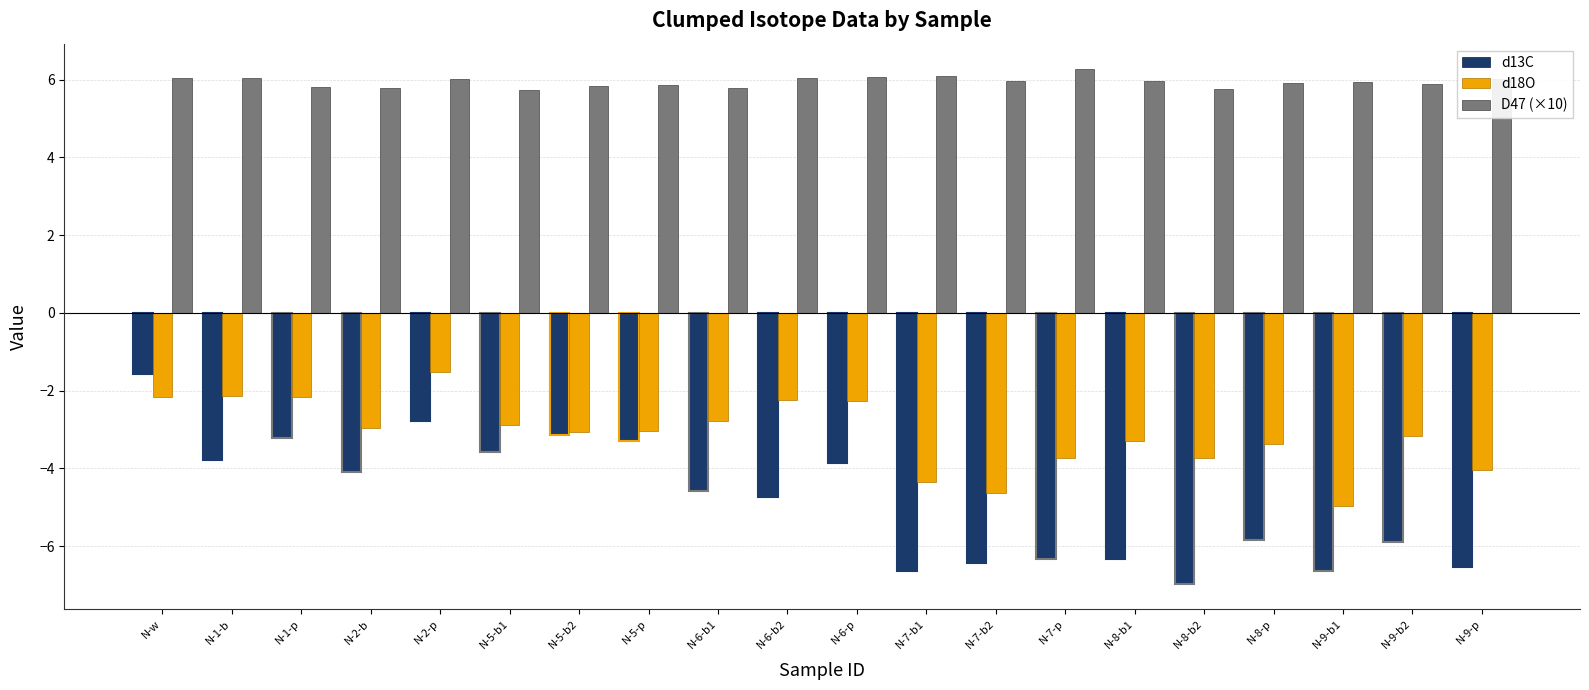

What is the smallest value displayed?

-7.0